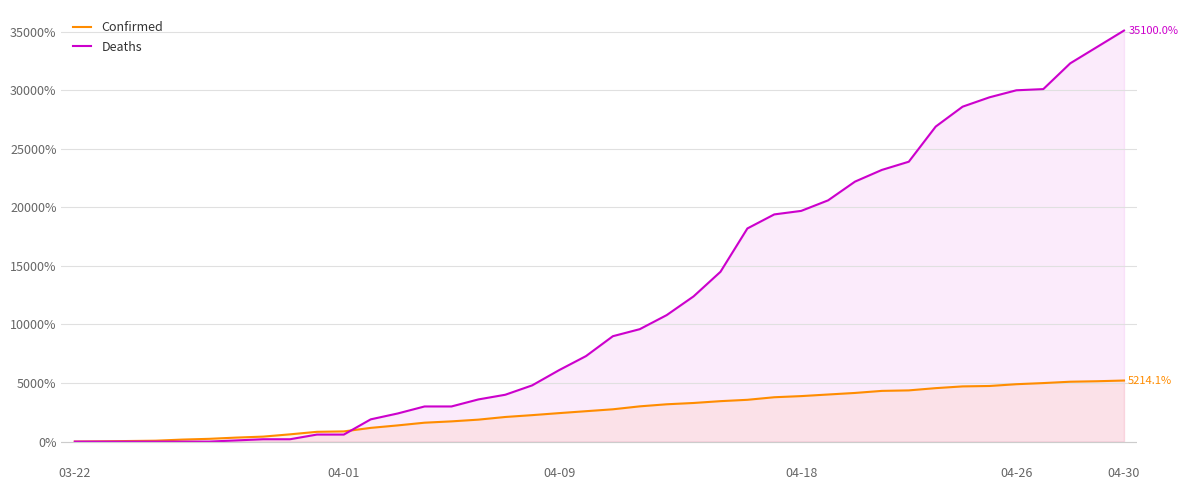

How many distinct data groups are displayed?

2